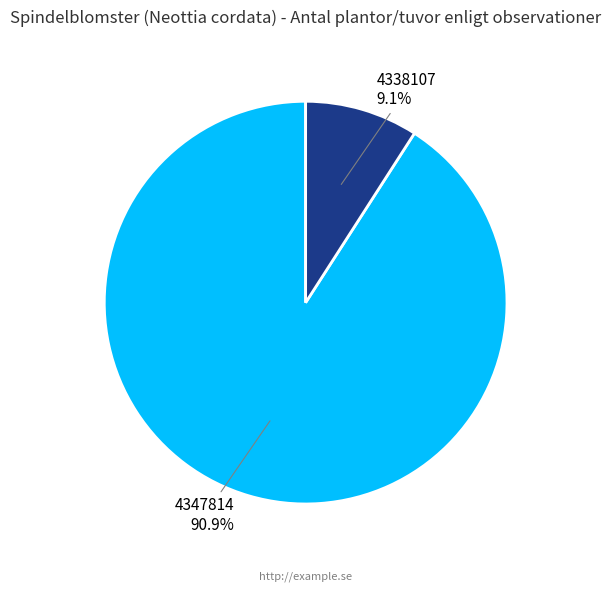

Count the number of slices in the pie.

2